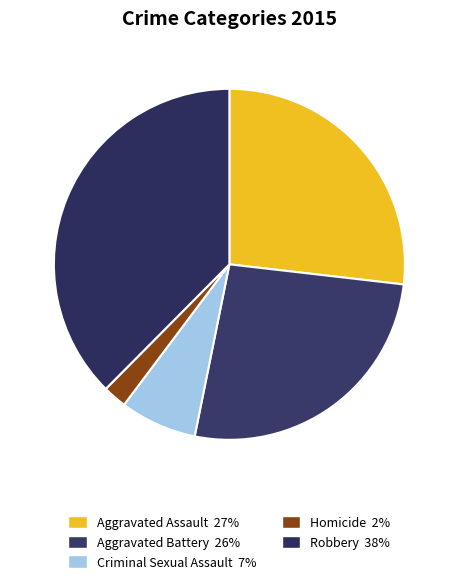

To the nearest percent, what is the combined percentage of Homicide and Aggravated Battery?

29%